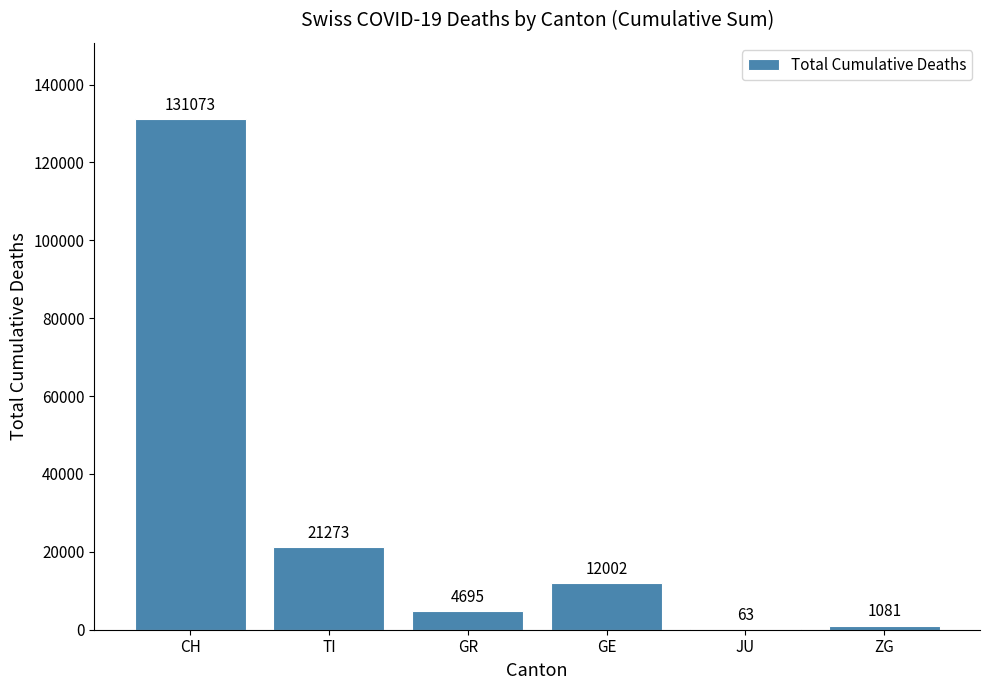

Which label corresponds to the largest value in the chart?

CH